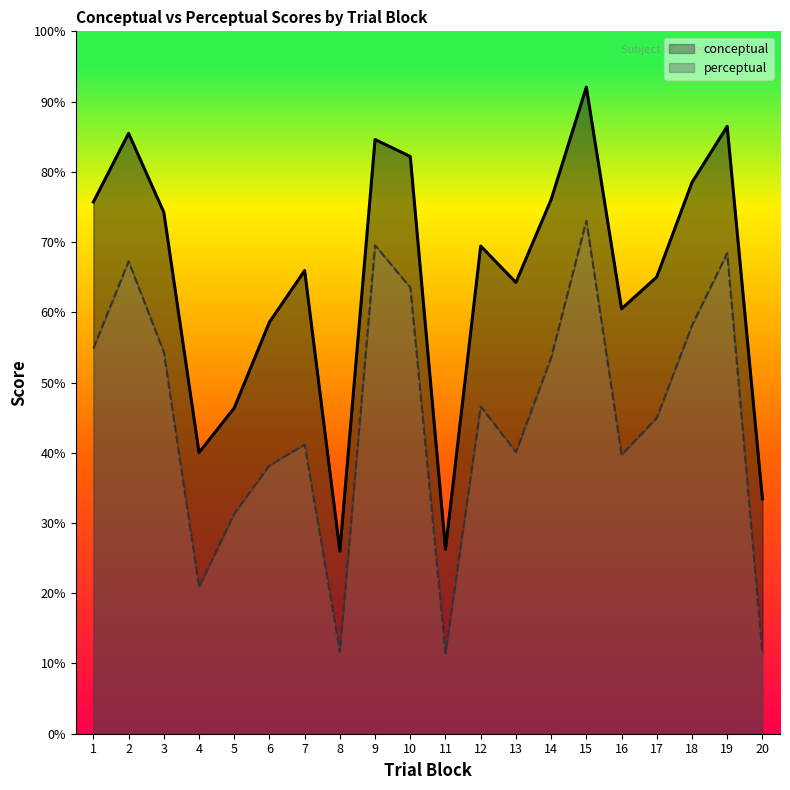

At how many categories does at least one series exceed 43?

16